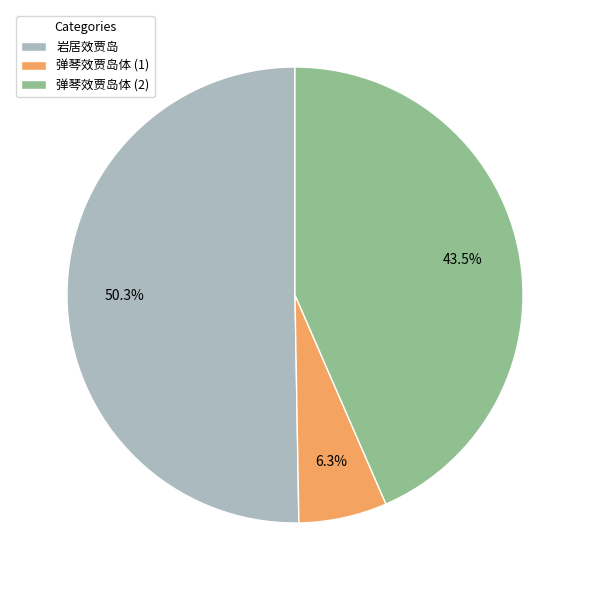

Rank the categories by value from highest to lowest.

岩居效贾岛, 弹琴效贾岛体 (2), 弹琴效贾岛体 (1)